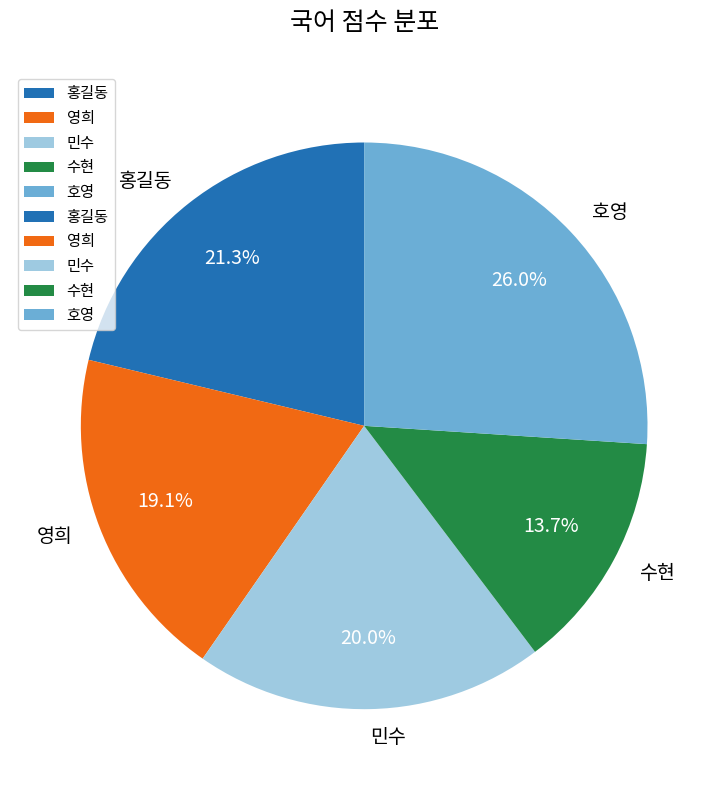

Between 영희 and 호영, which is larger?

호영